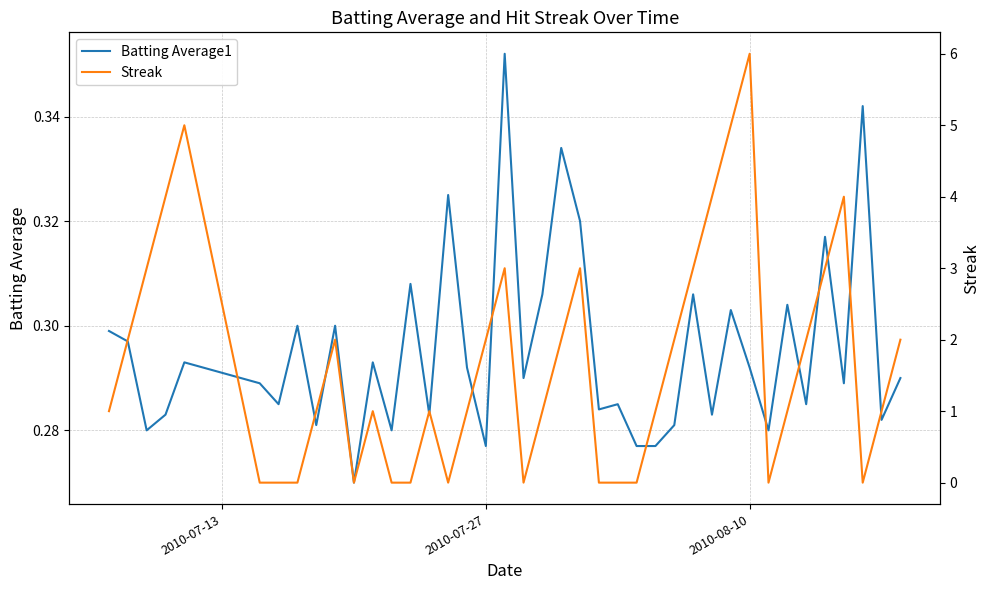

Count the number of categories in the chart.

40